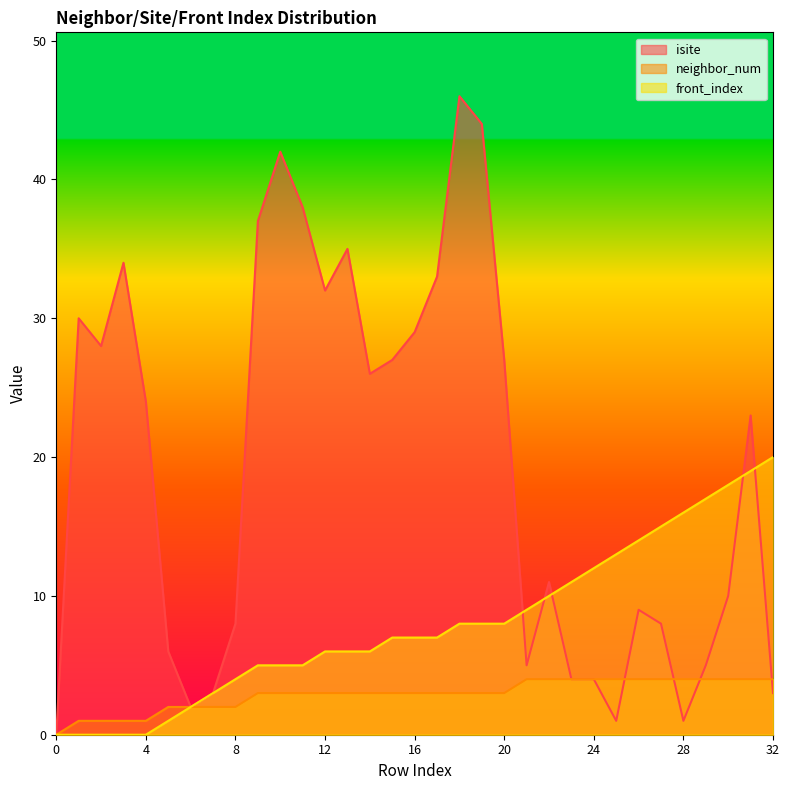

At which category does isite reach its first local valley?

2